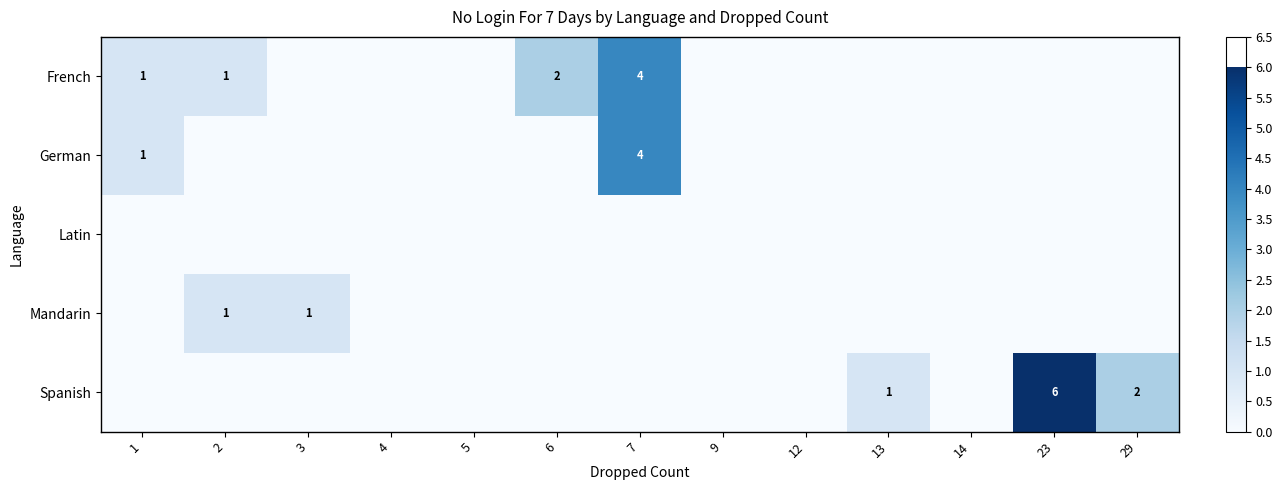

What is the sum of the French values at 6 and 7?

6